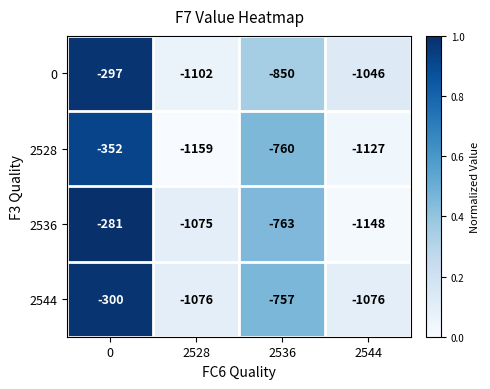

What is the sum of all 2536 values?

-3267